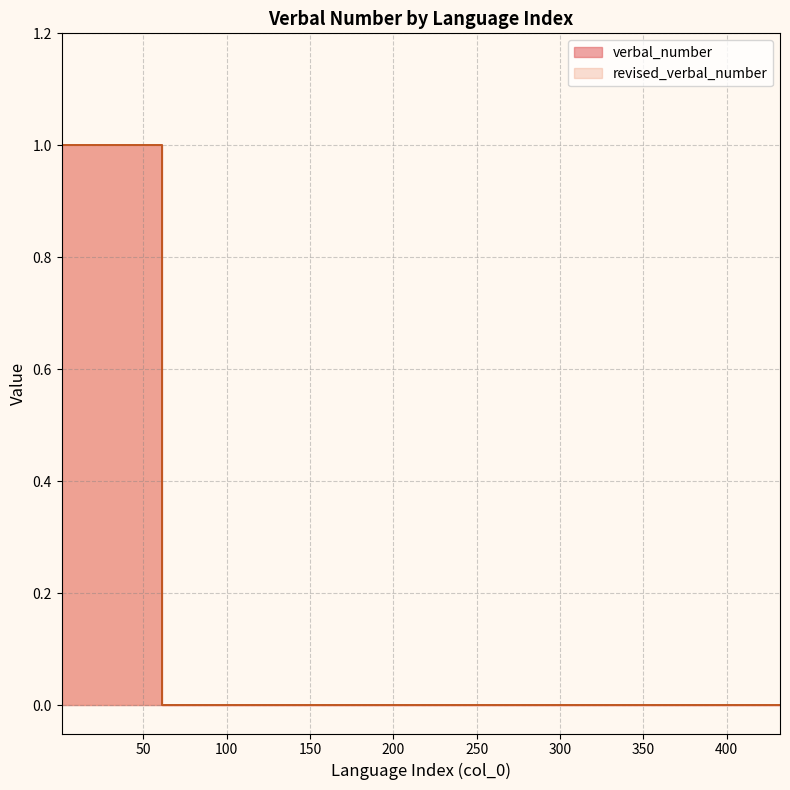

How many positive values does the verbal_number series have?

12